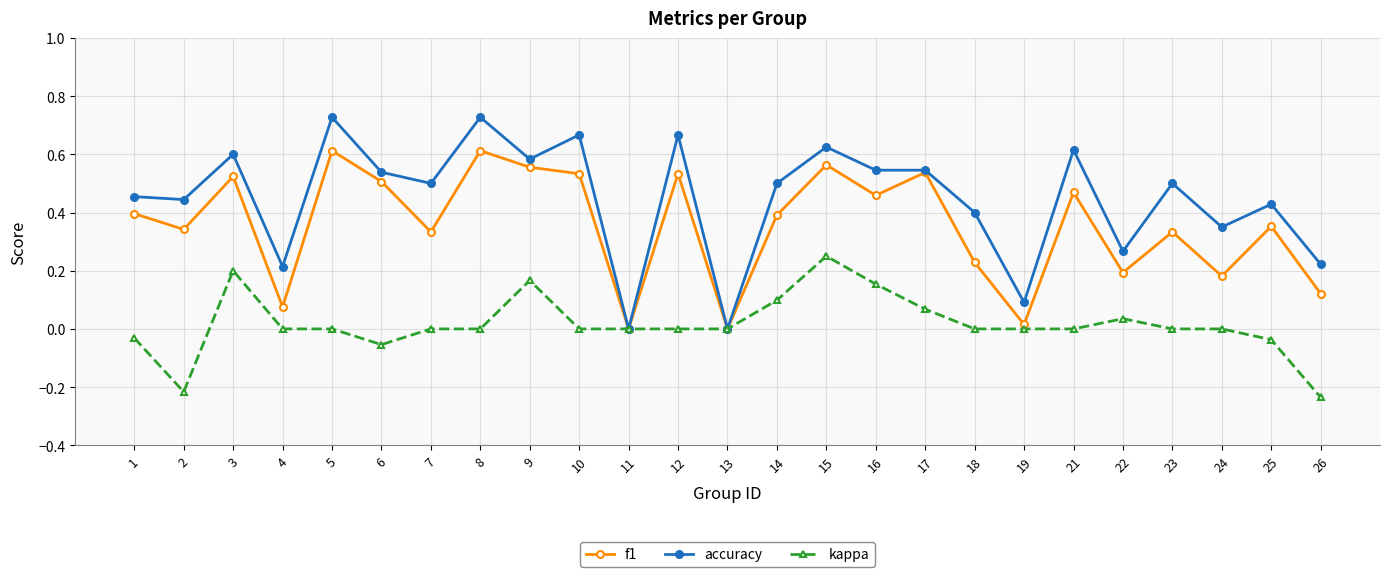

List the series in order of their overall mean, lowest first.

kappa, f1, accuracy